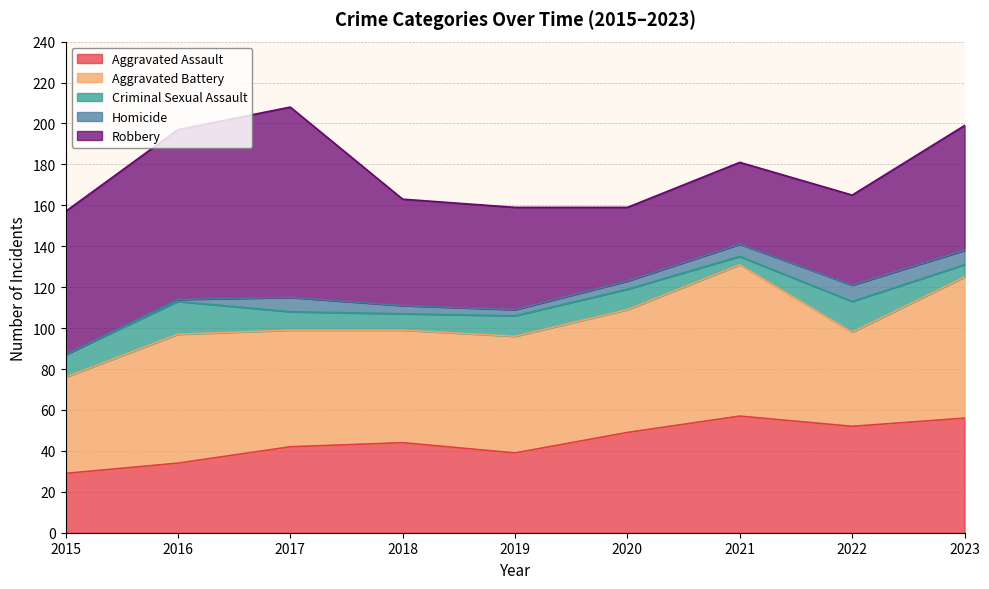

What is the difference between the highest and lowest values at 2015?

70